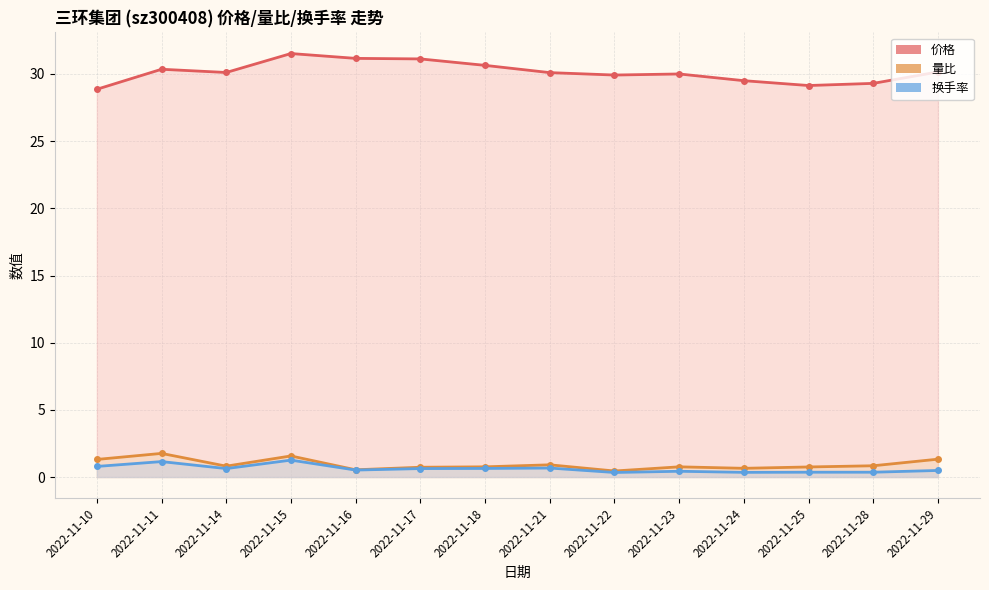

How many distinct data groups are displayed?

3